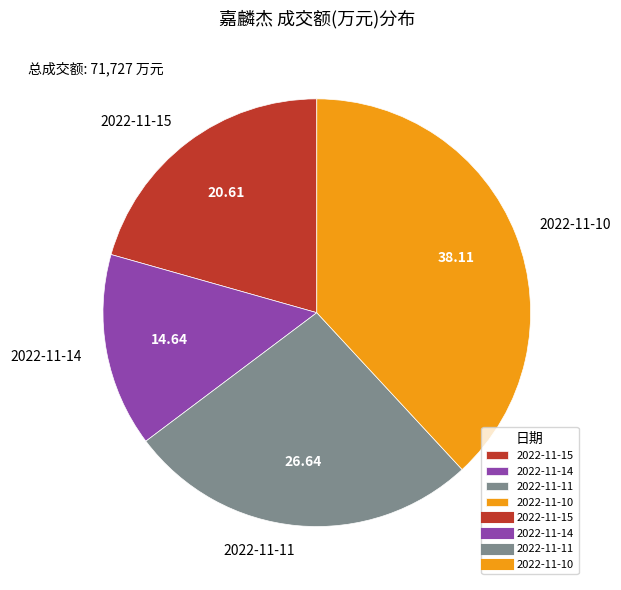

Is the sum of 2022-11-10 and 2022-11-14 greater than half?

Yes